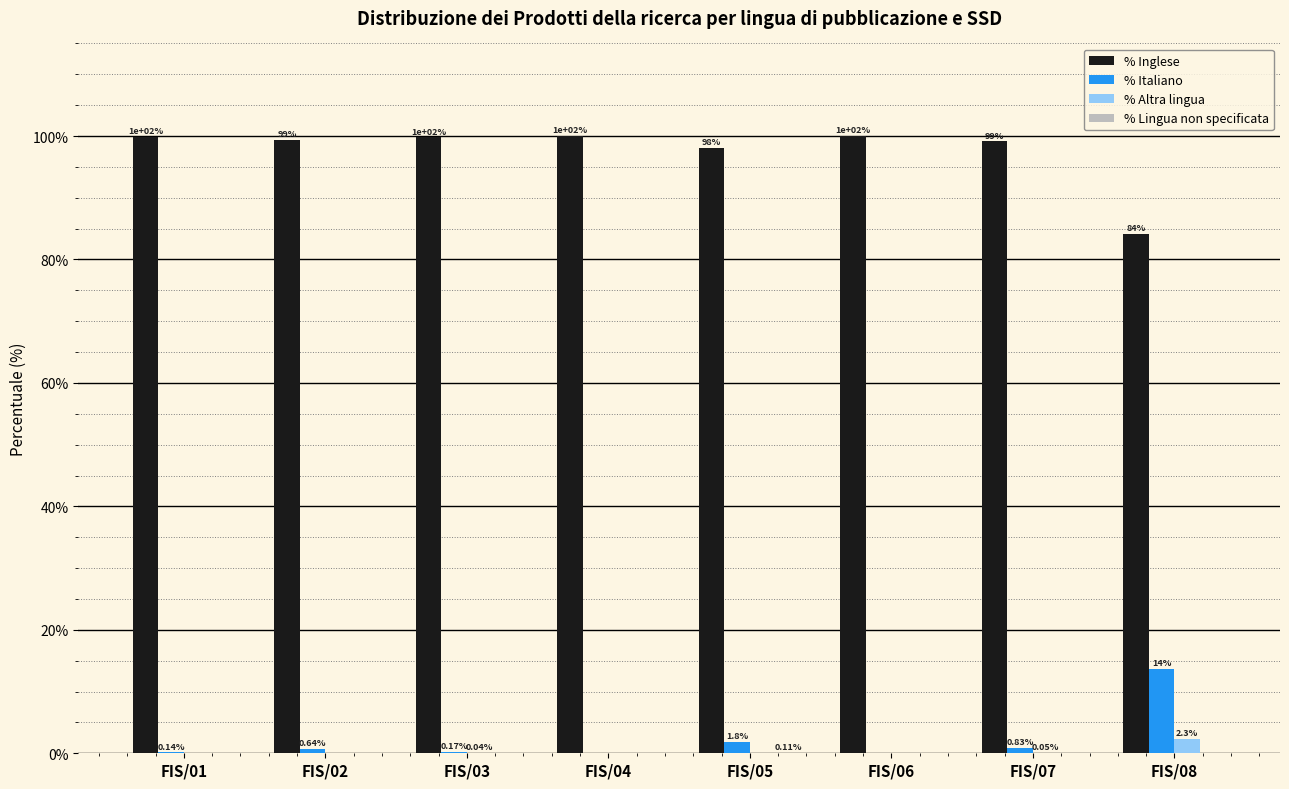

What is the sum of the % Inglese values at FIS/03 and FIS/07?

198.9